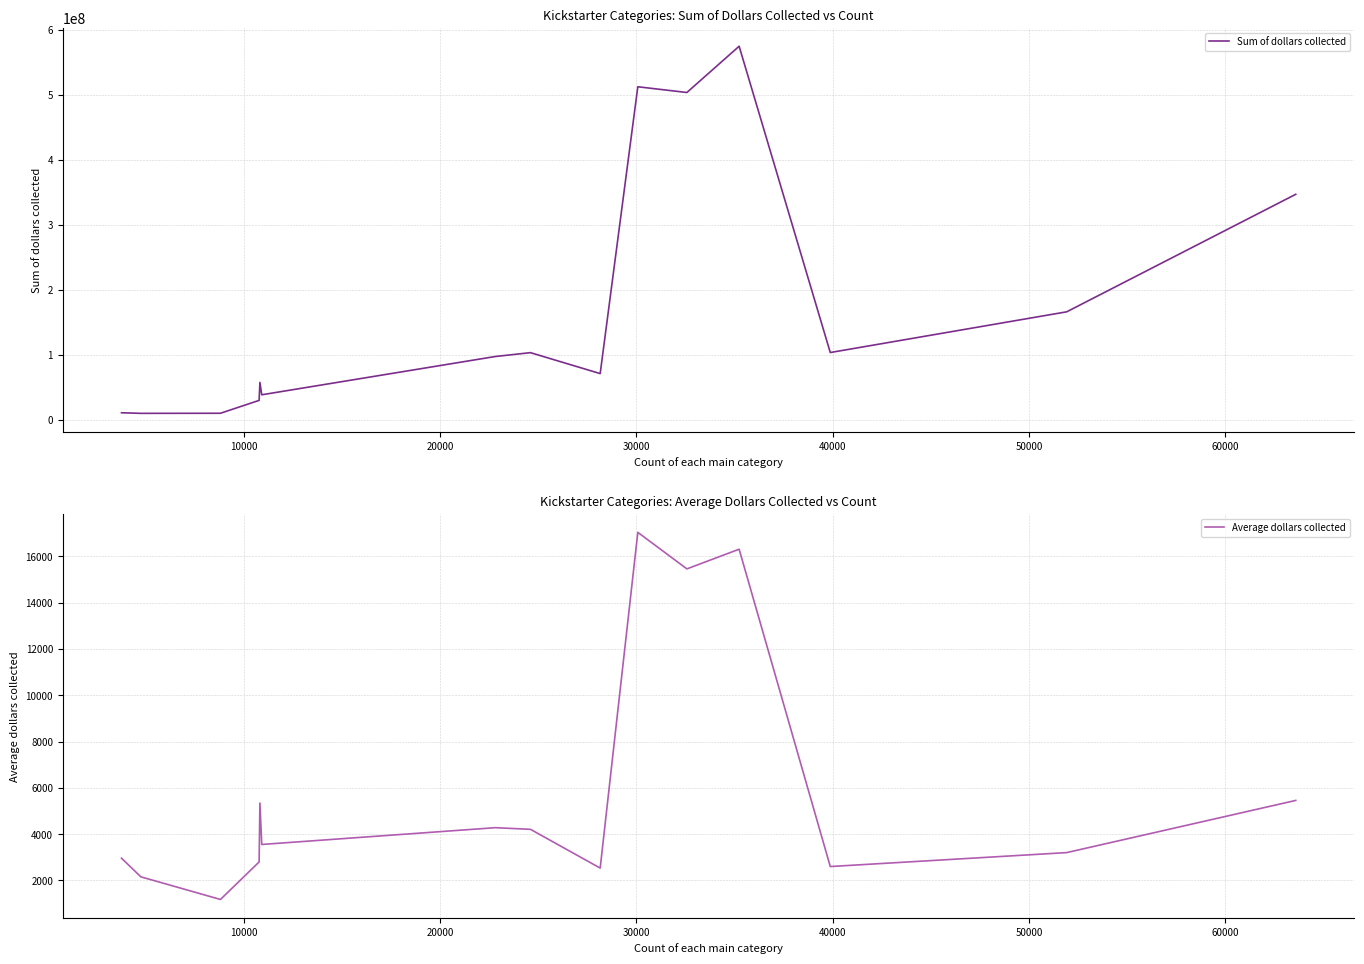

What is the maximum value for Sum of dollars collected?

574402020.9